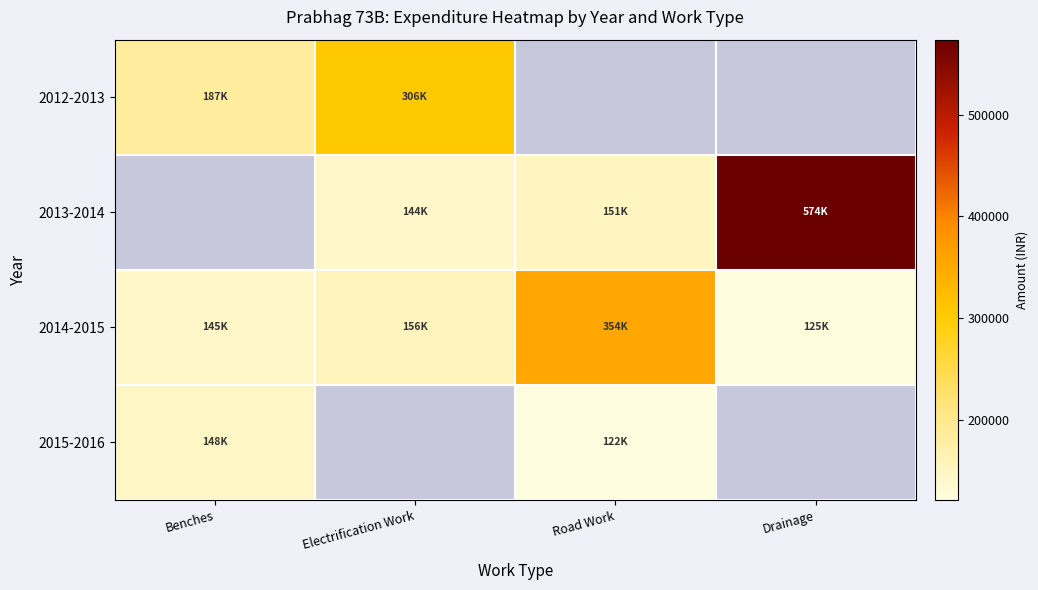

Read the 2012-2013 value at Benches.

186780.0